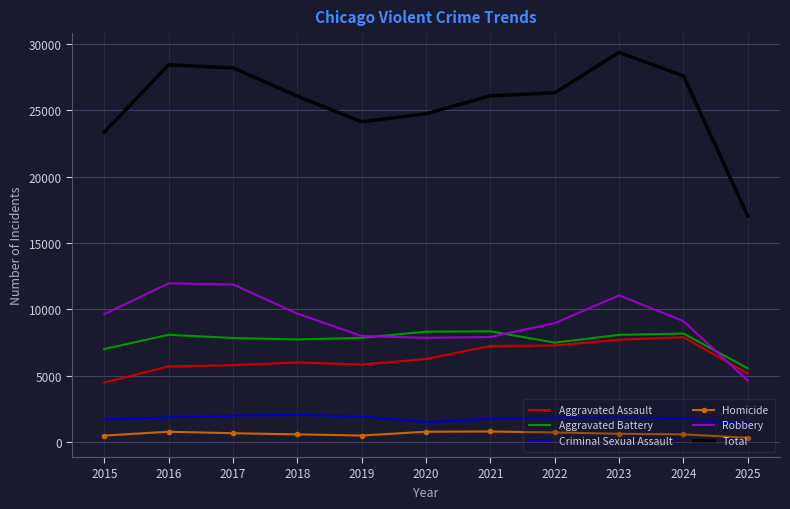

The Robbery series shows 3232 at 2019. True or false?

False